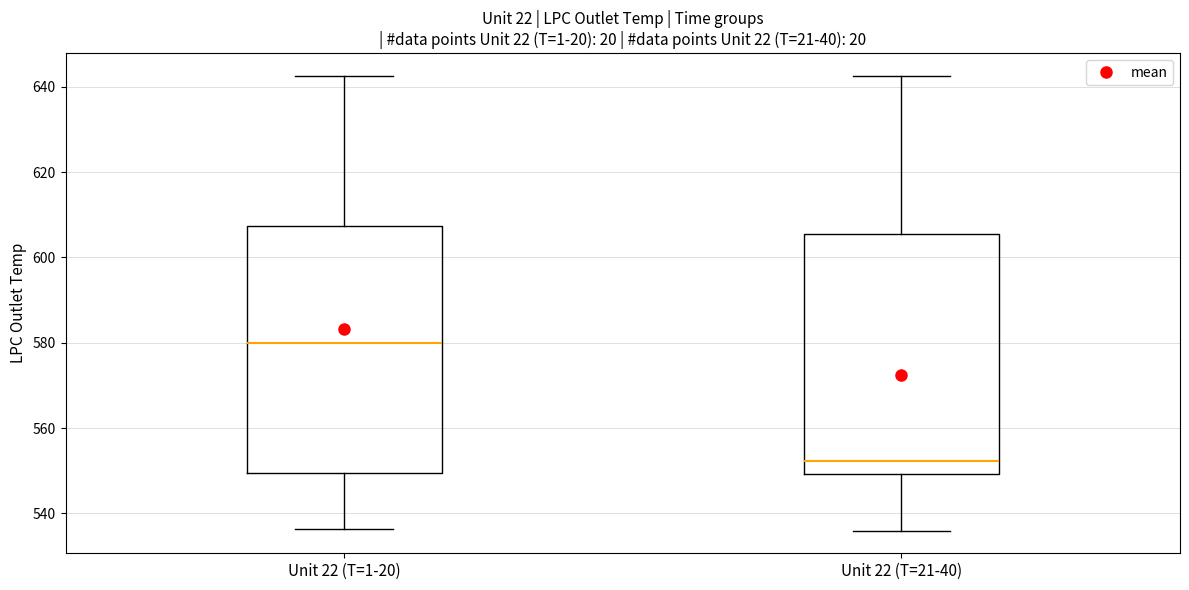

Reading left to right, transcribe this box plot: for each box, give where its median line is, the range the box spans, and where its two whiskers end, as read against the y-axis. The values are not printed on the chart, so give them approximately, as read against the axis.

Unit 22 (T=1-20): median 580, box 550 to 608, whiskers 536 to 642
Unit 22 (T=21-40): median 552, box 550 to 606, whiskers 536 to 642